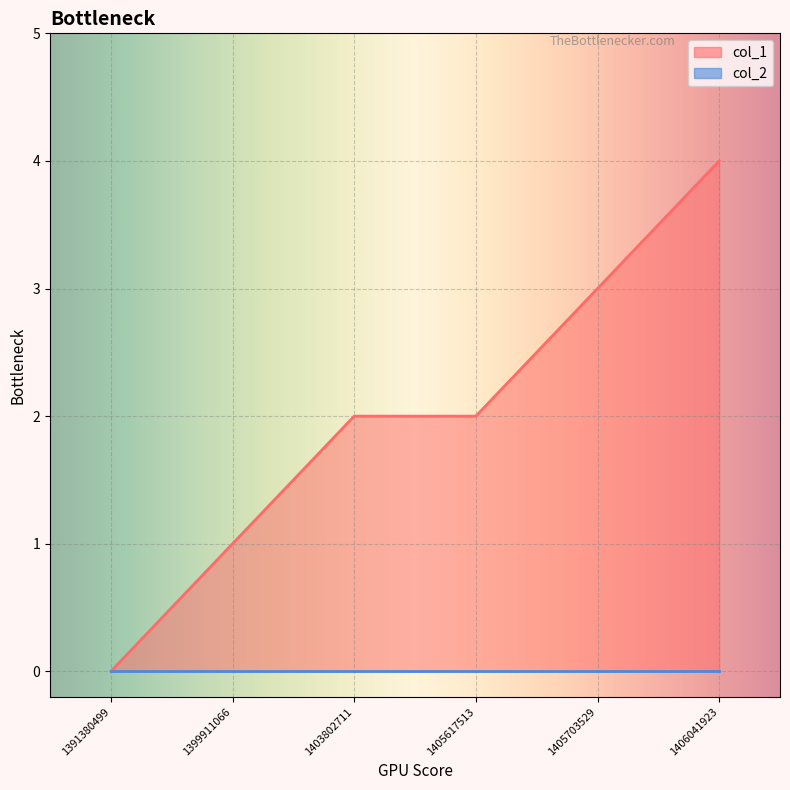

Where does the data first go above 2?

1405703529